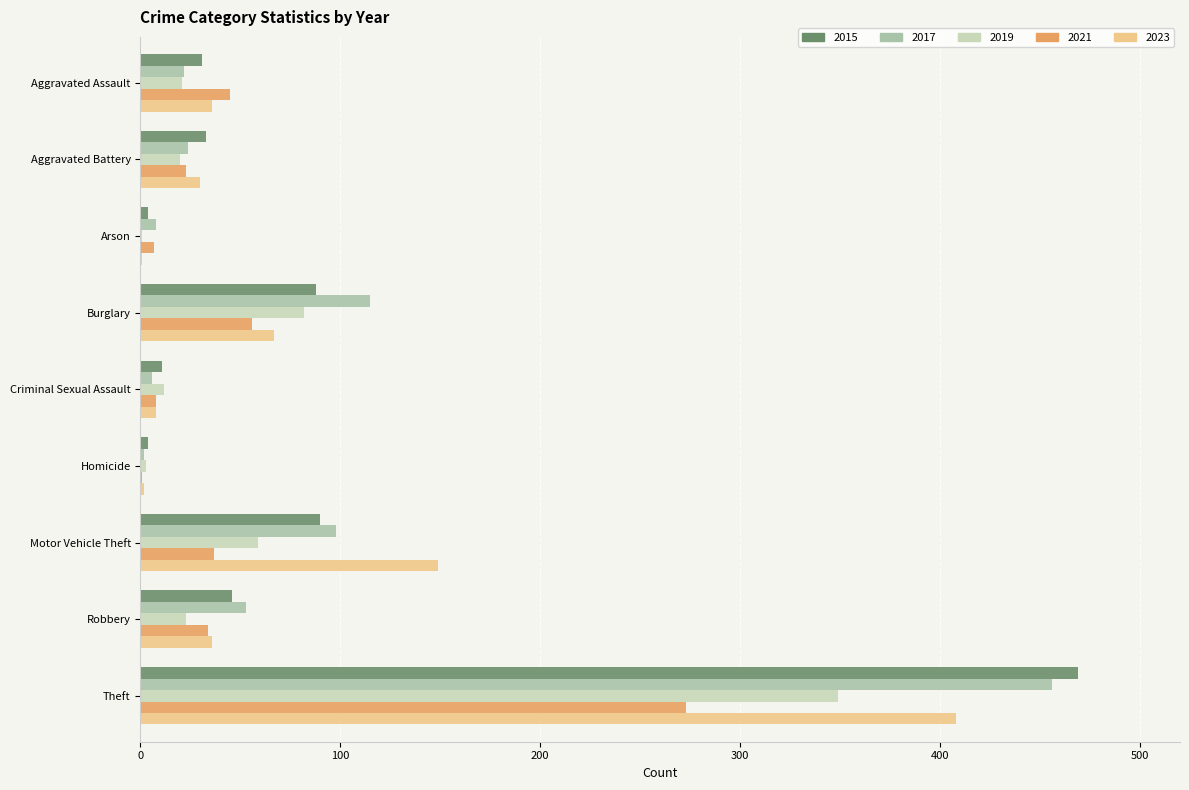

What is the maximum value shown in the chart?

469